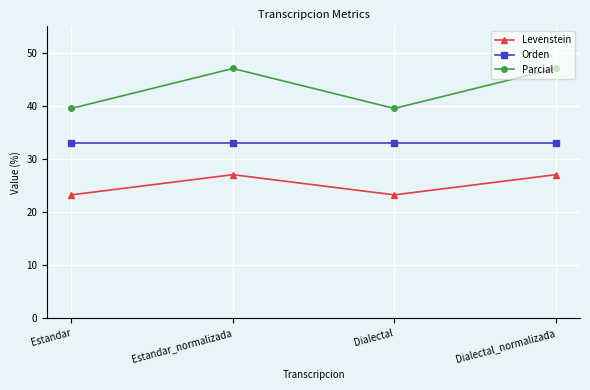

True or false: Levenstein and Parcial intersect in this chart.

False